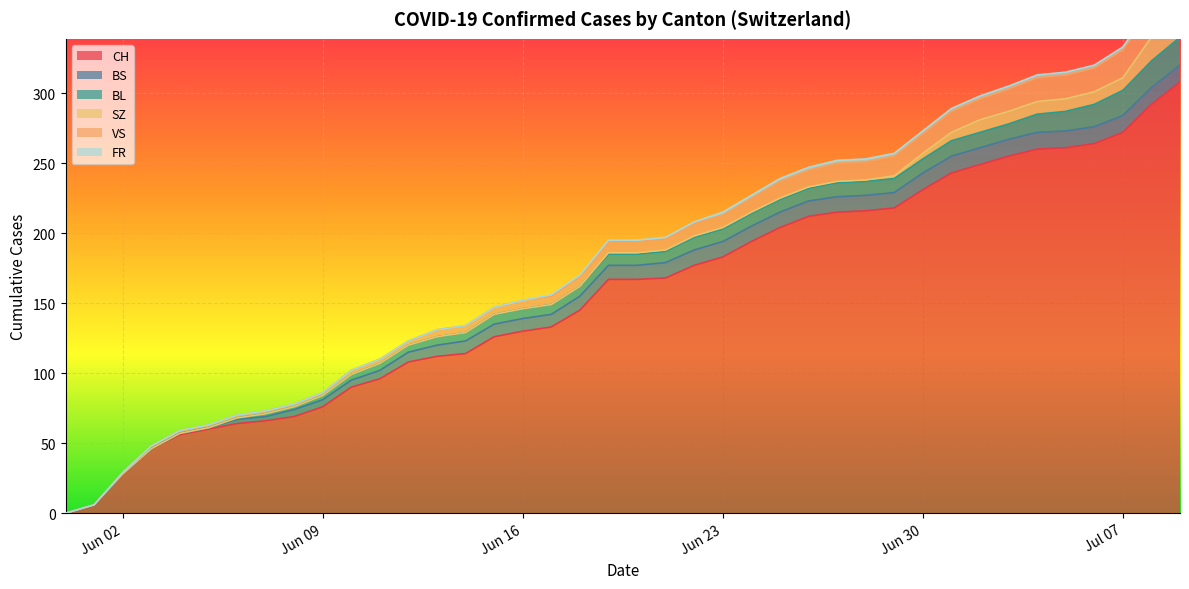

True or false: VS and SZ cross at least once.

False